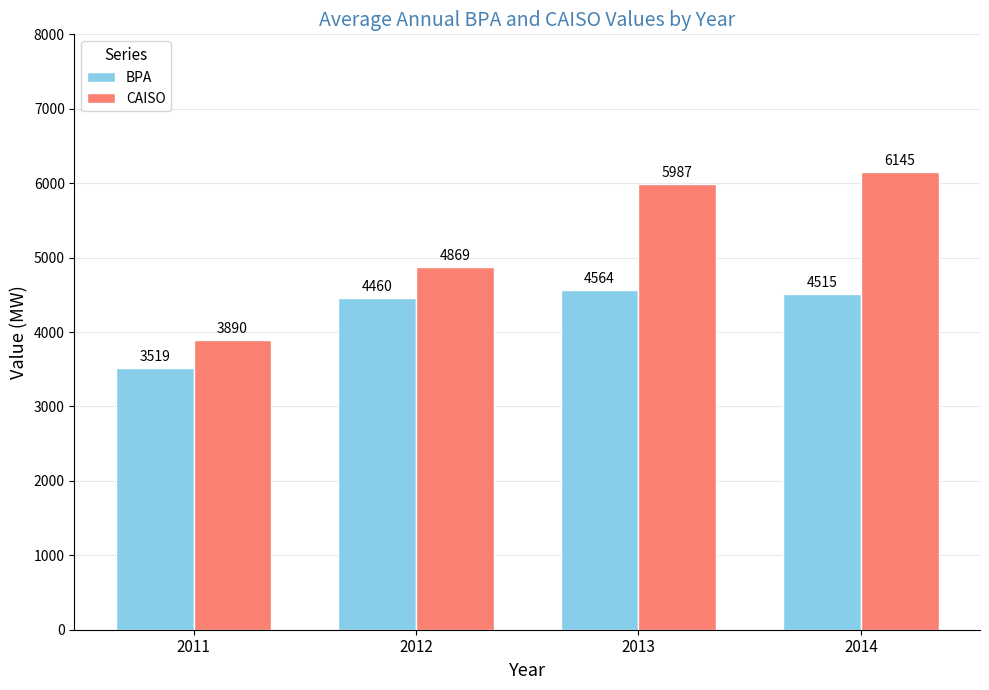

What are all the series names shown in the legend?

BPA, CAISO